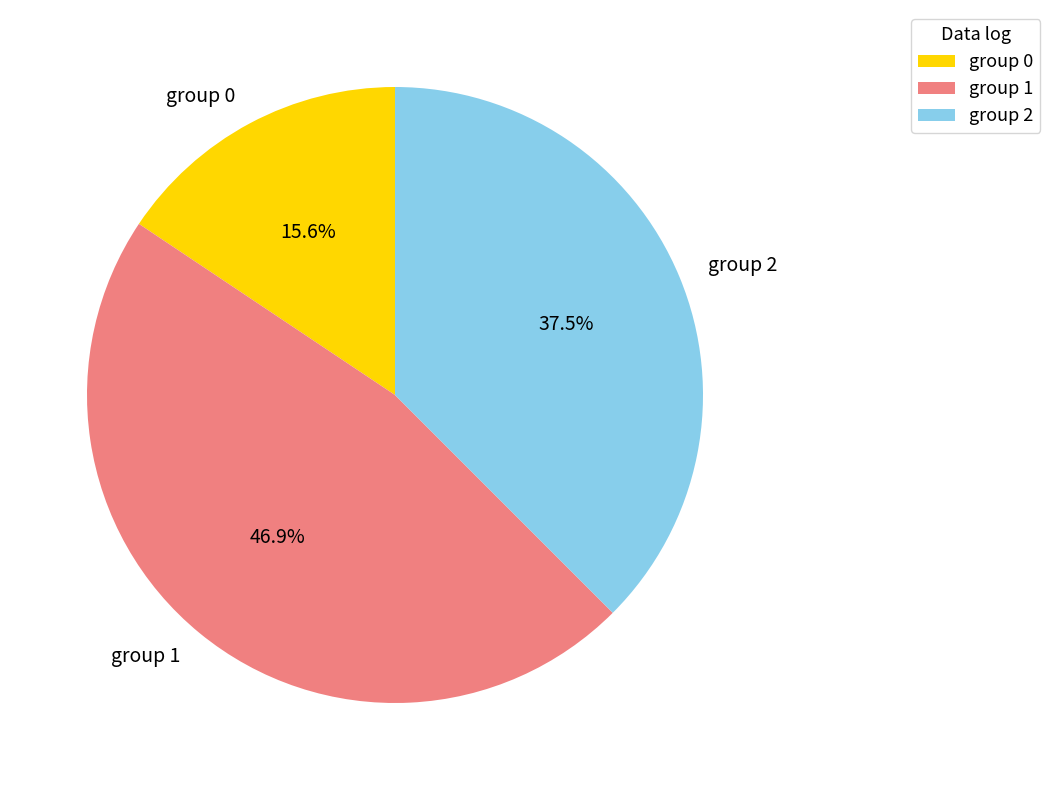

Which slice is the largest?

group 1